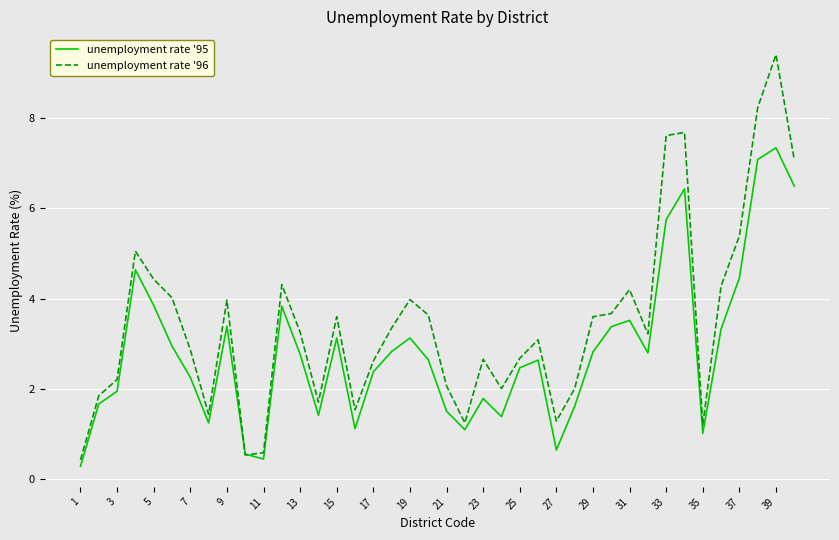

Which series has the largest total across all categories?

unemployment rate '96